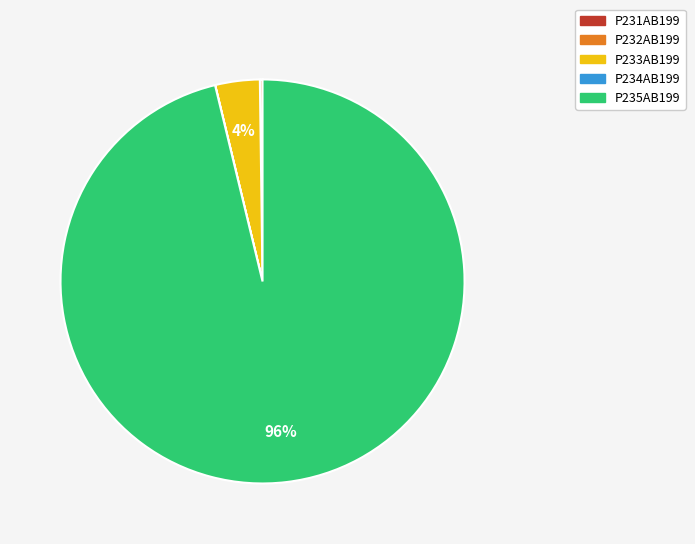

To the nearest percent, what is the average slice percentage?

20%